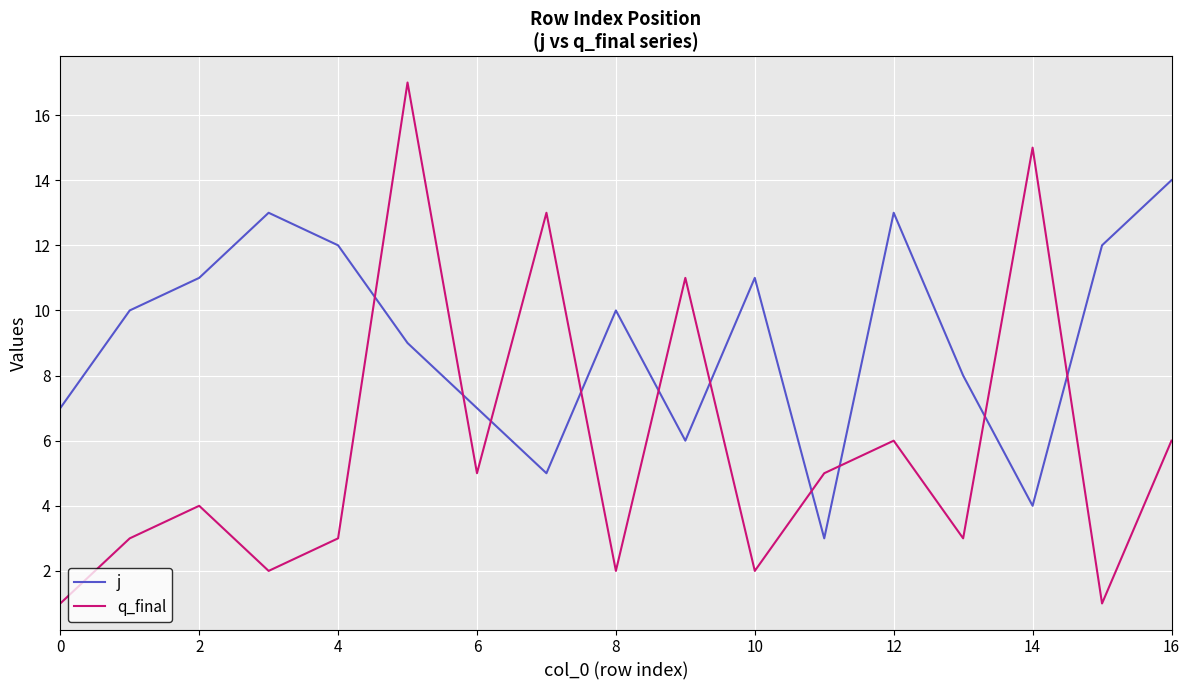

How many categories are shown in the chart?

17